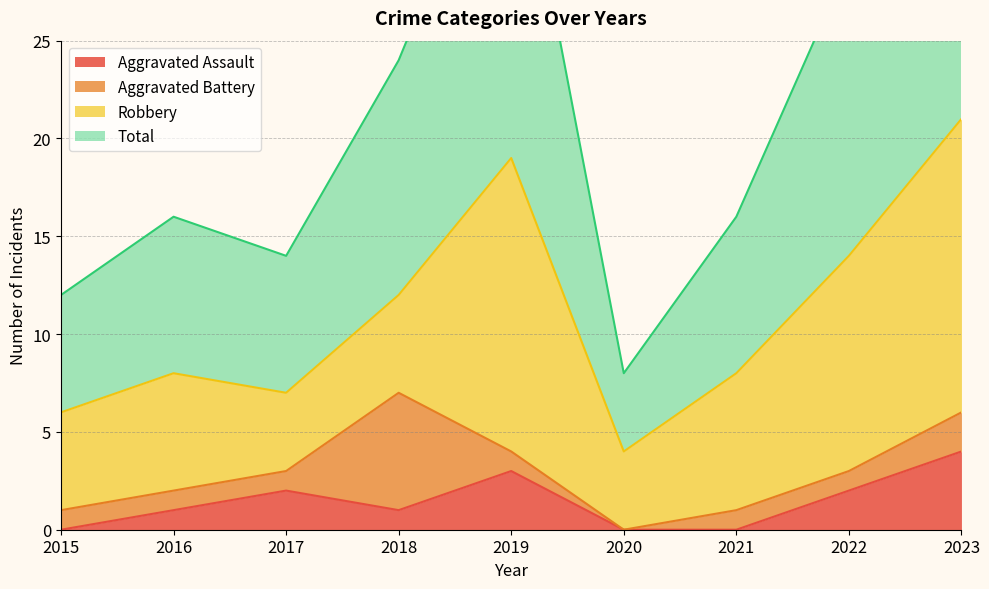

Which label corresponds to the largest value in the chart?

2023